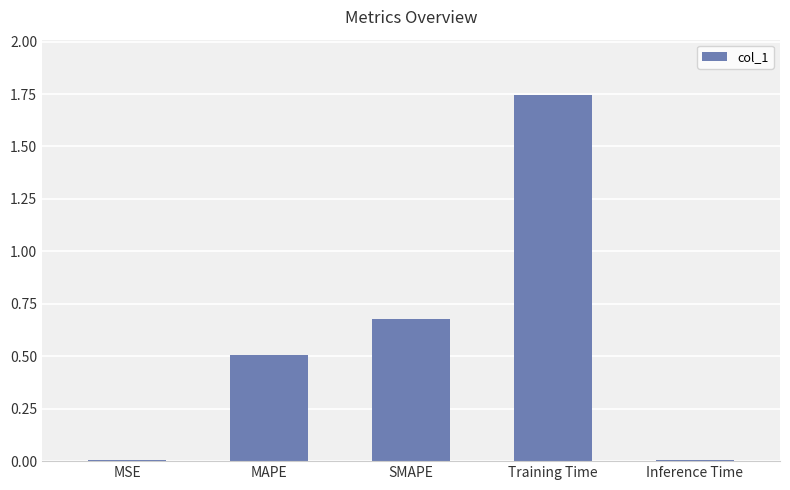

What value does the data have at MAPE?

0.5